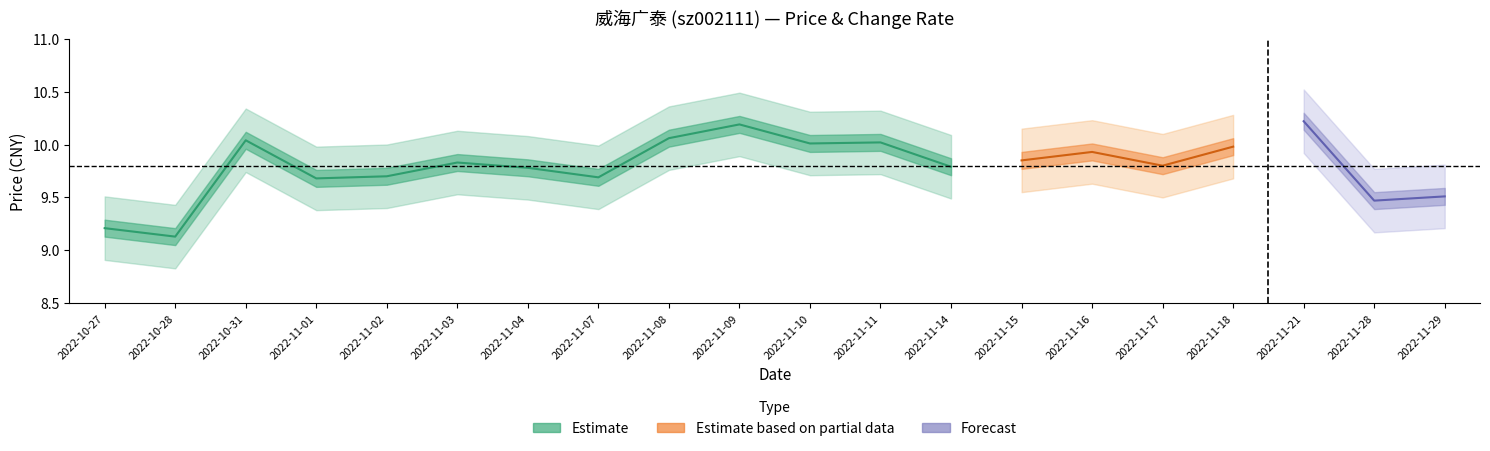

What is the label of the 11th point from the right?

2022-11-09